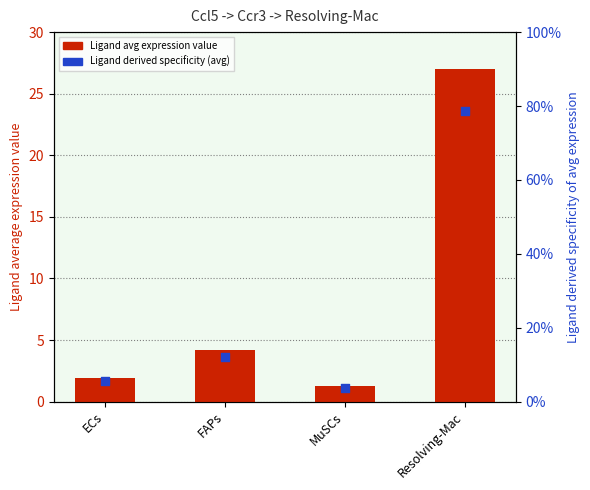

Which series contains the highest Y value?

Ligand average expression value